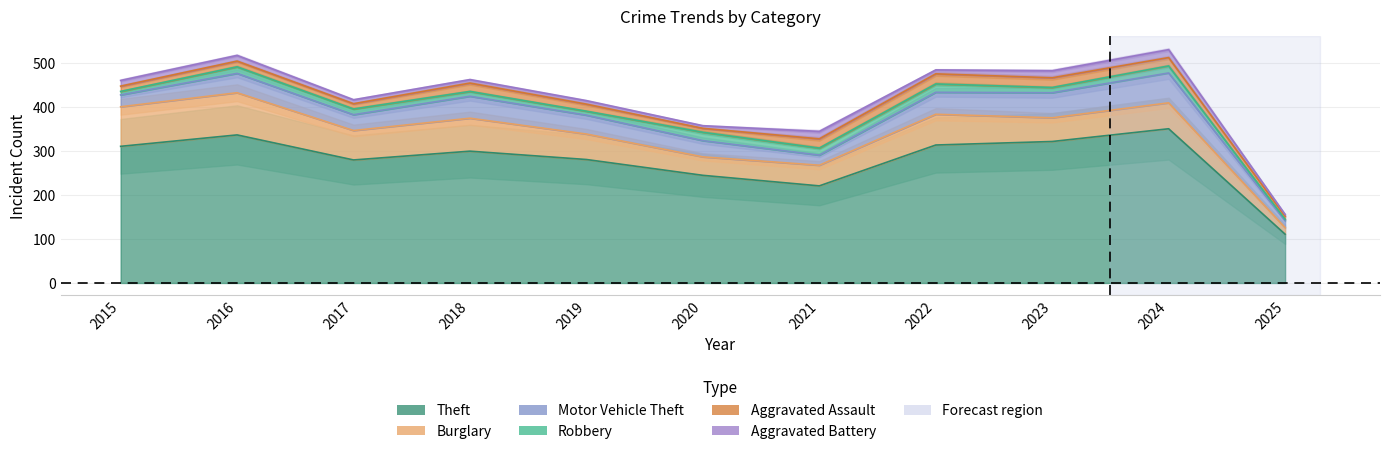

True or false: Theft and Burglary cross at least once.

False